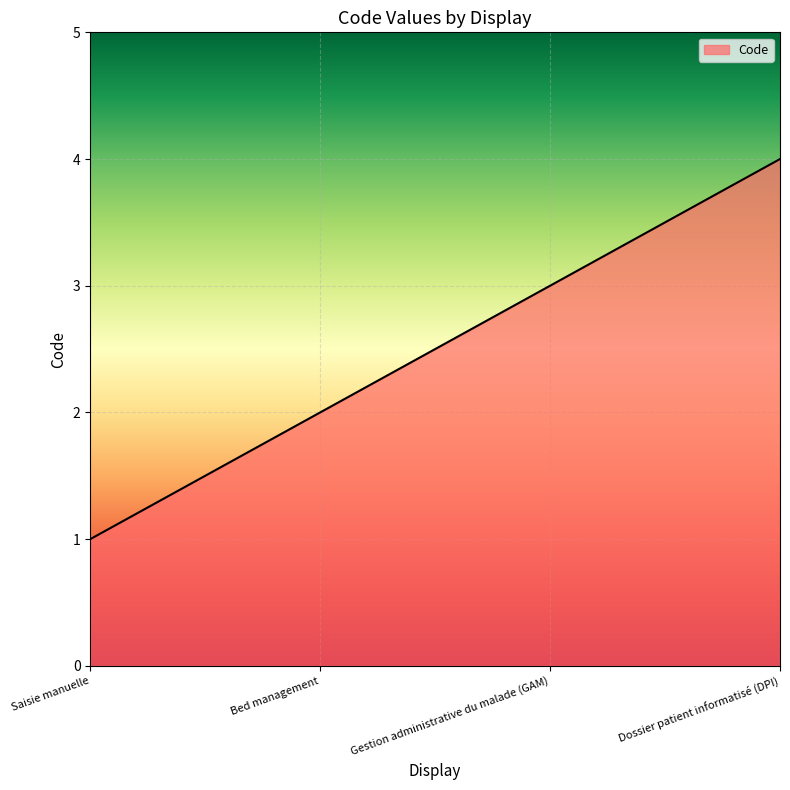

Between Saisie manuelle and Bed management, which is larger?

Bed management